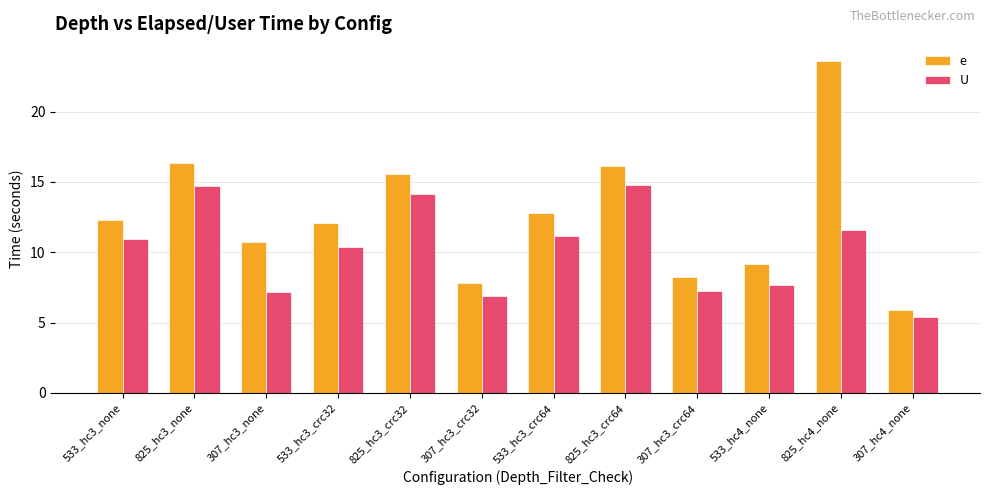

List the labels in order of e value, largest first.

825_hc4_none, 825_hc3_none, 825_hc3_crc64, 825_hc3_crc32, 533_hc3_crc64, 533_hc3_none, 533_hc3_crc32, 307_hc3_none, 533_hc4_none, 307_hc3_crc64, 307_hc3_crc32, 307_hc4_none